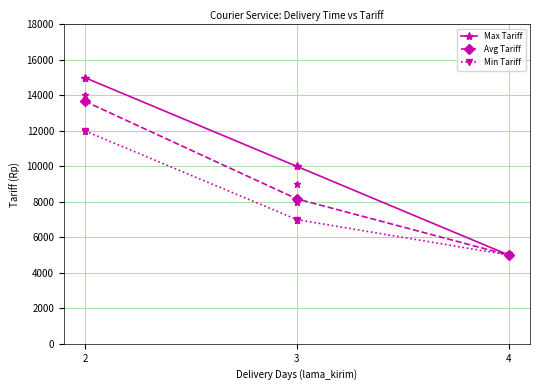

True or false: Max Tariff has a value of 4371.1 at 3.

False